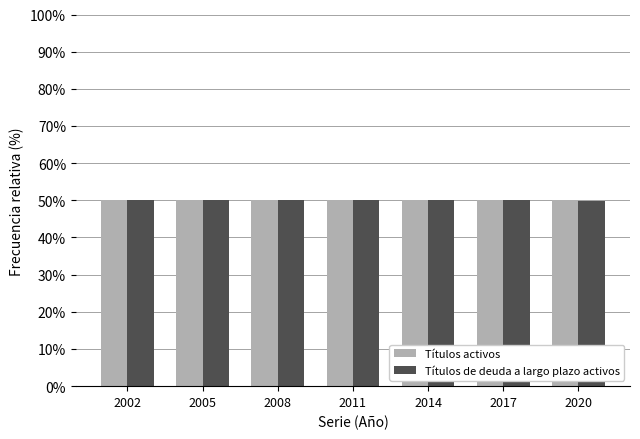

True or false: Títulos de deuda a largo plazo activos has a value of 29.5 at 2002.

False